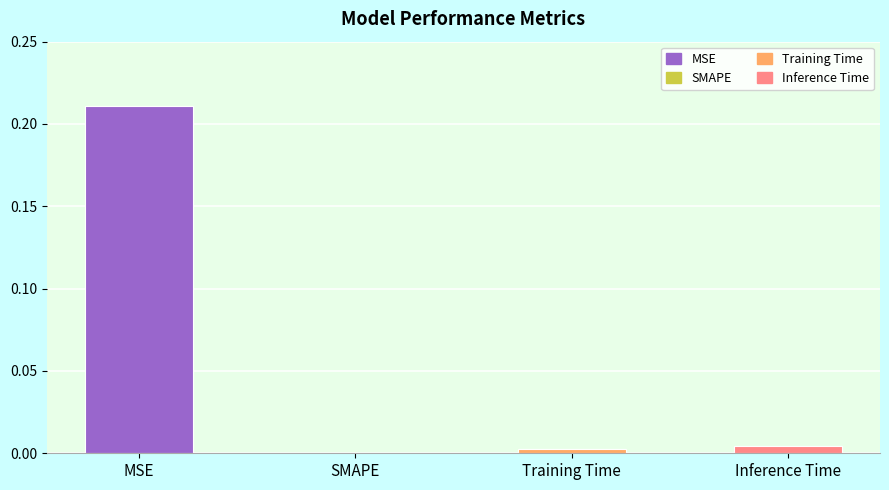

What is the difference between the values at MSE and SMAPE?

0.2